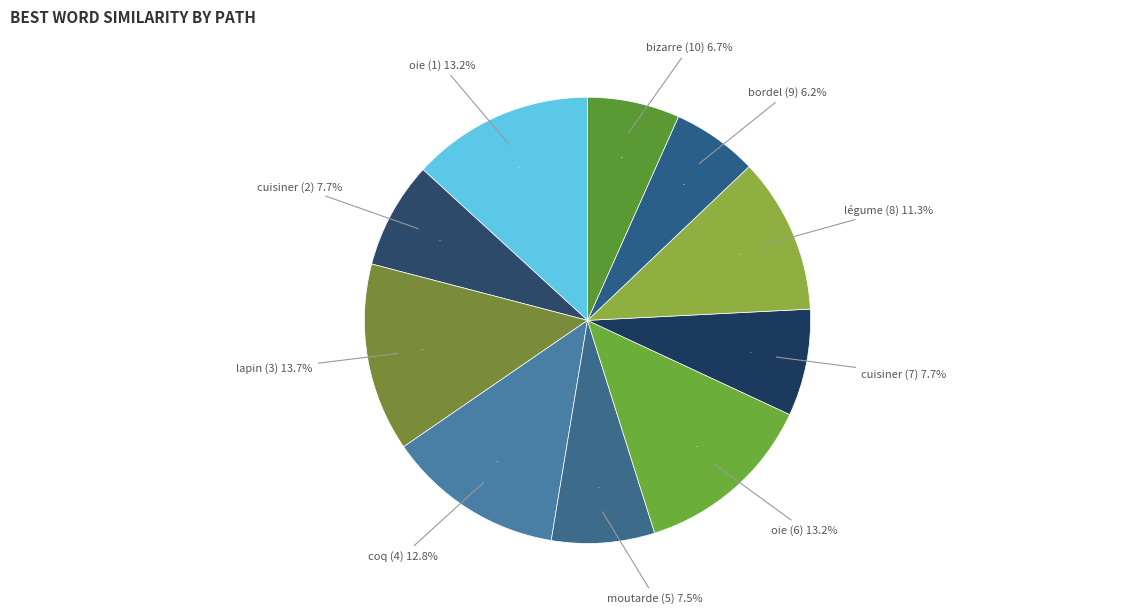

What percentage is the moutarde (5) slice, to the nearest percent?

7%